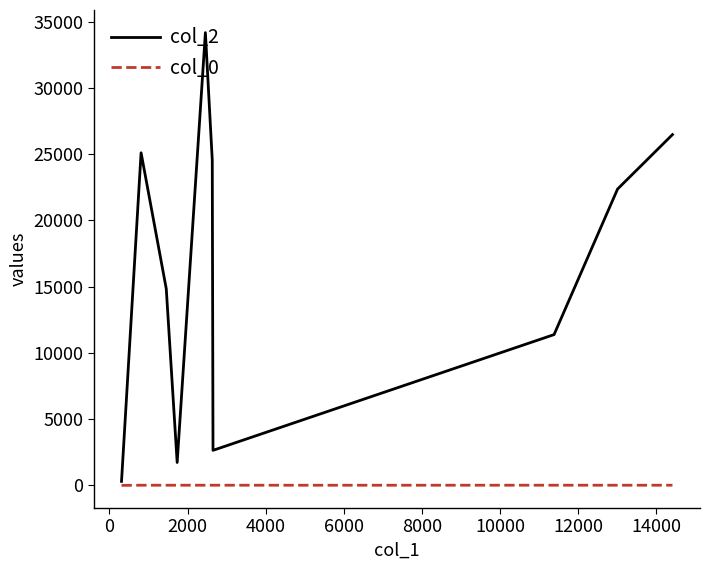

True or false: col_0 and col_2 intersect in this chart.

False